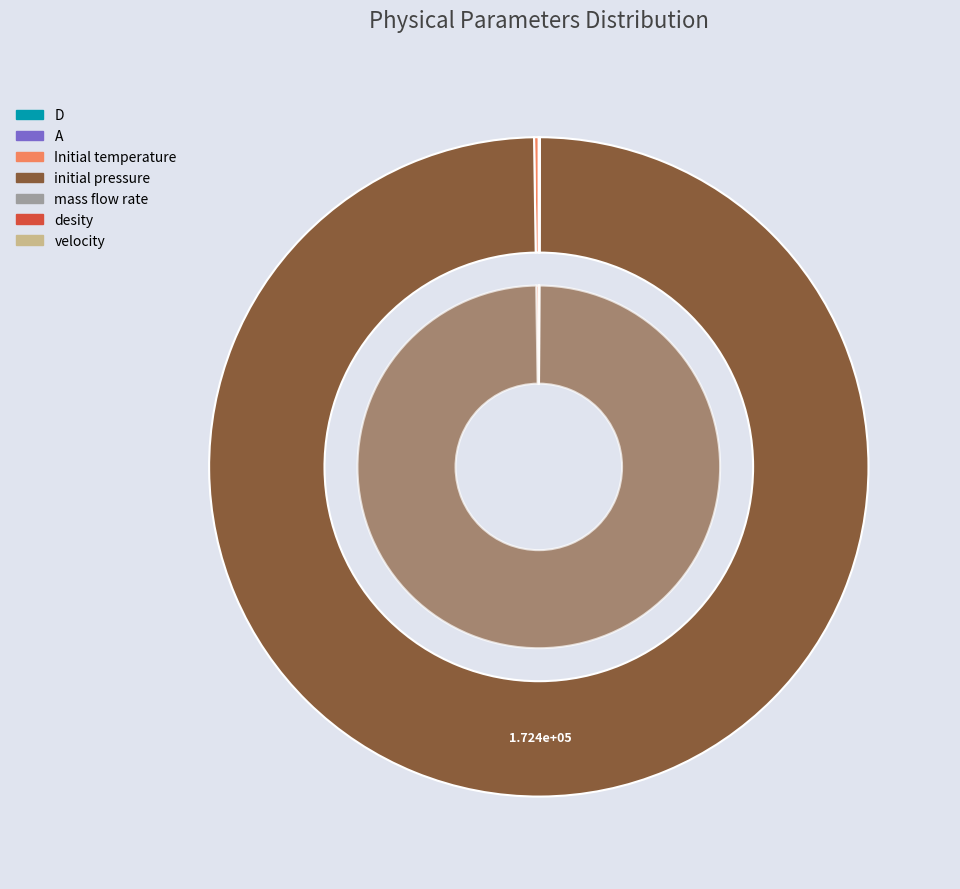

The desity slice represents 1% of the pie. True or false?

False